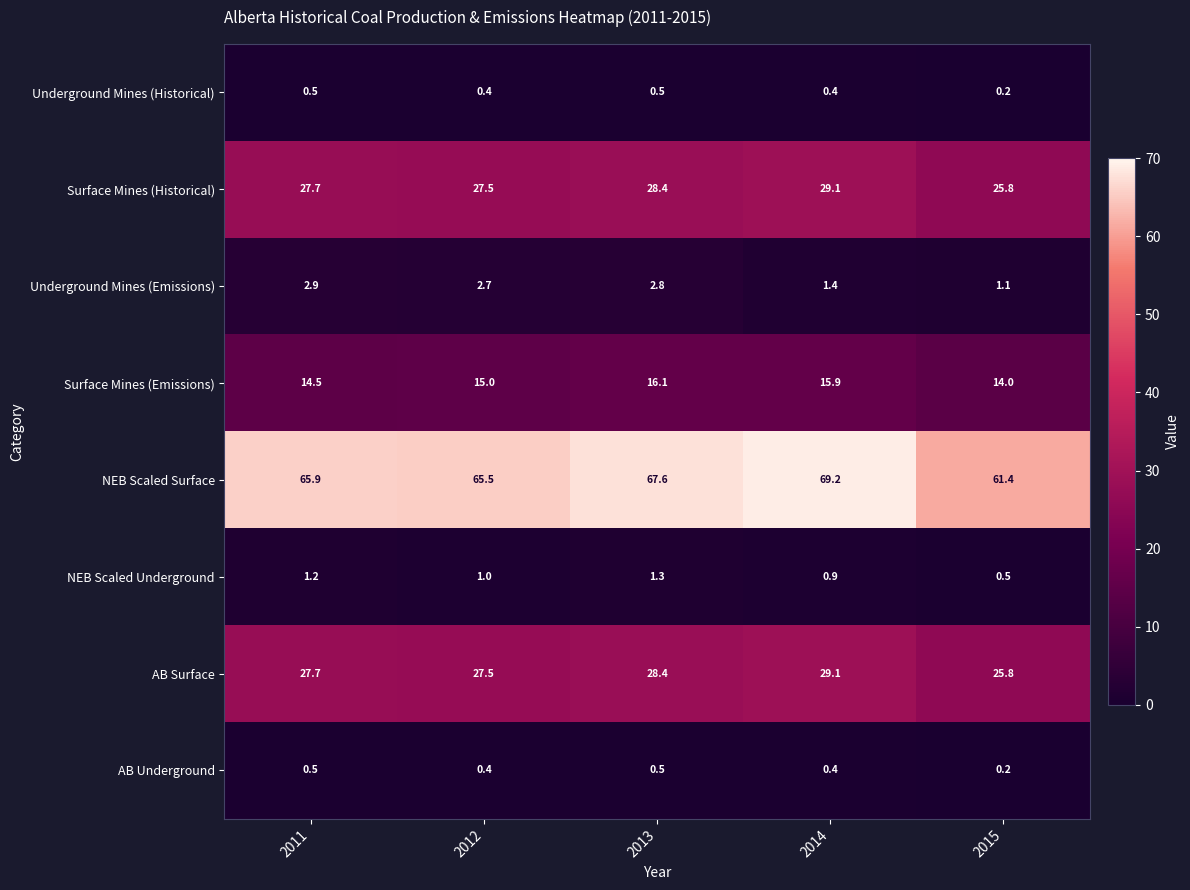

List the labels in order of Surface Mines (Emissions) value, largest first.

2013, 2014, 2012, 2011, 2015